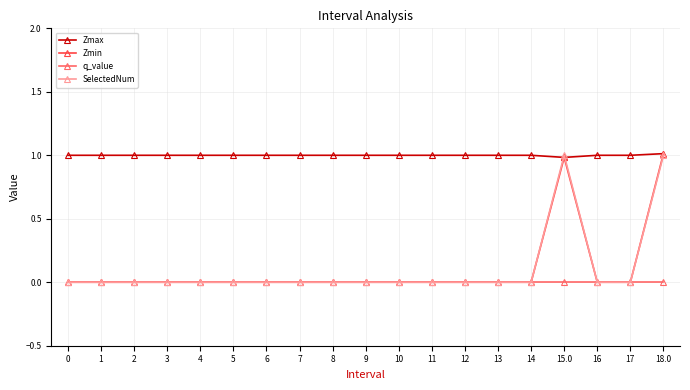

What is the greatest value displayed?

1.0